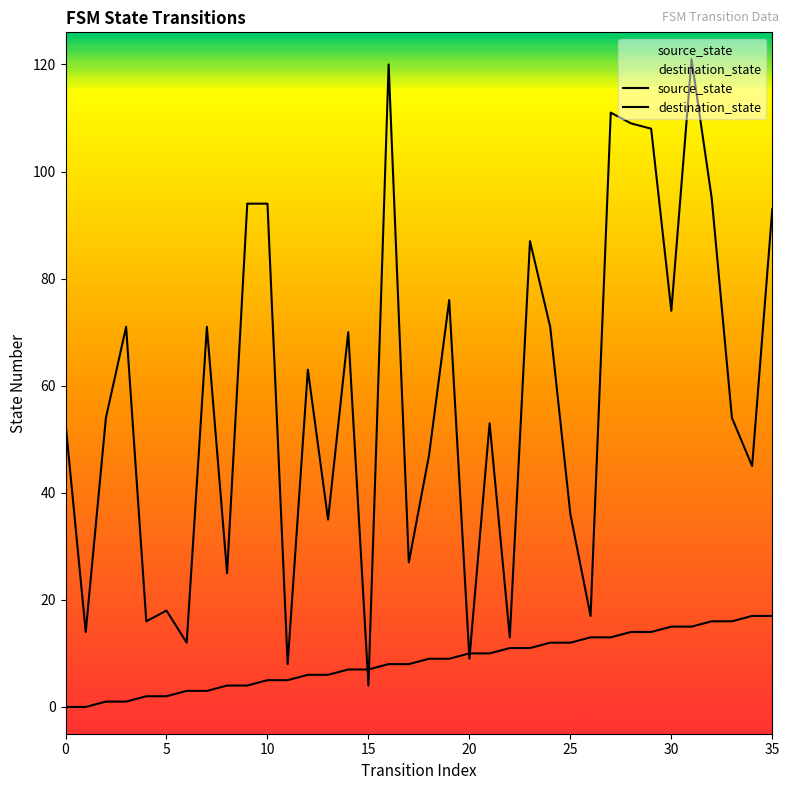

What is the value of the source_state point at the 34th from the left?

16